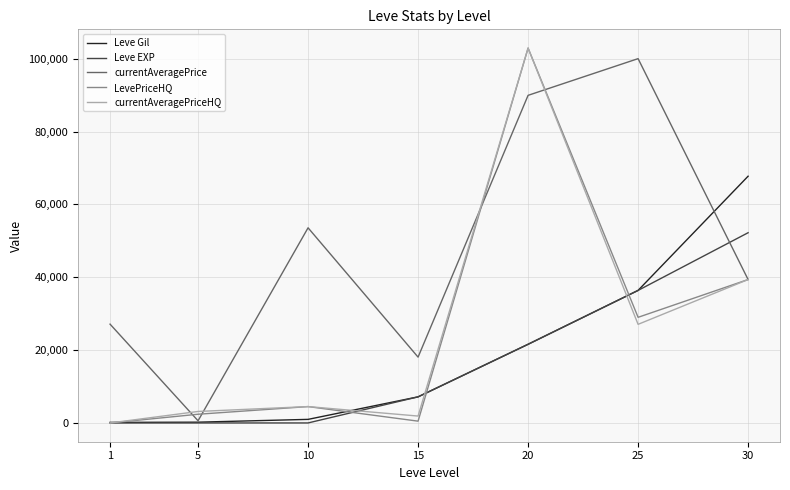

The value of LevePriceHQ at 10 is 7984. True or false?

False